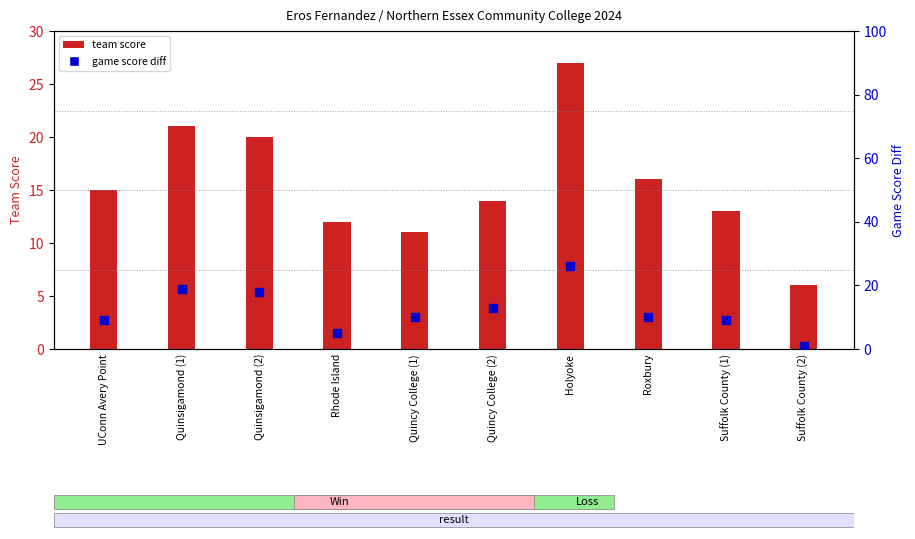

What is the change in value from Quincy College (1) to Quincy College (2)?

+3